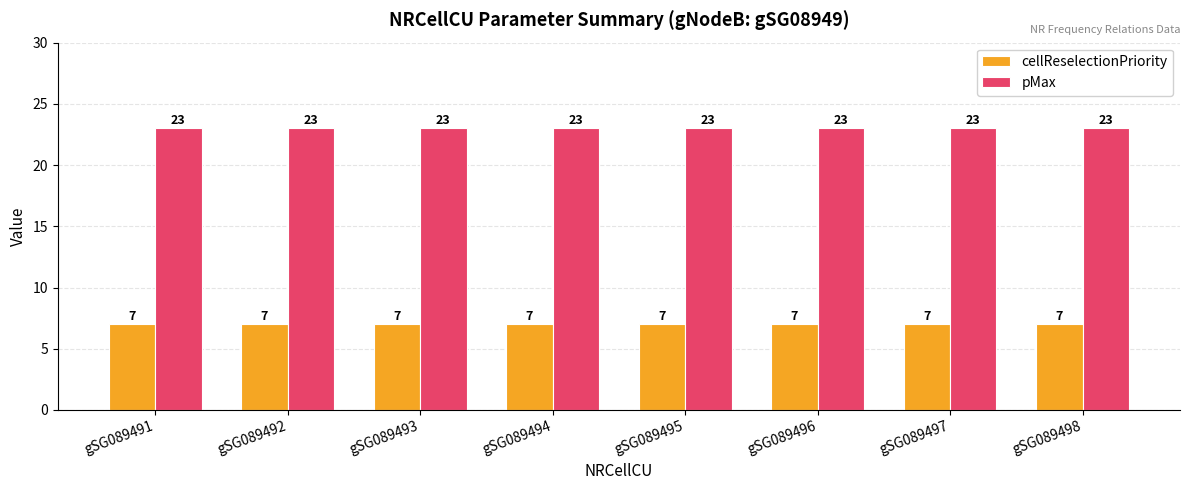

The value of pMax at gSG089494 is 31. True or false?

False